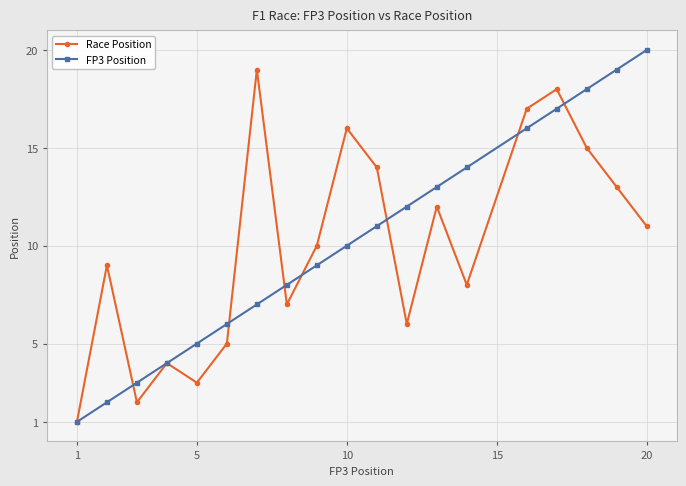

Which series has the widest spread of values?

FP3 Position